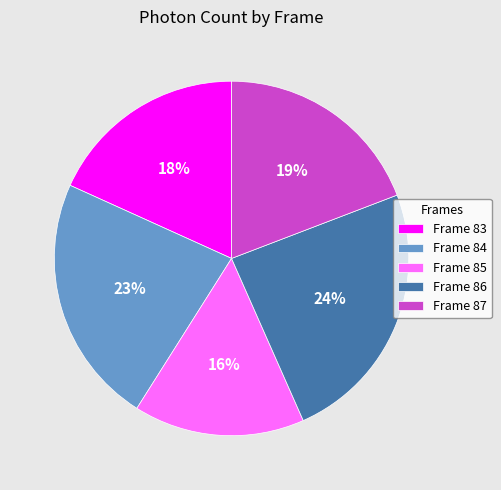

Is there a majority slice in this chart?

No